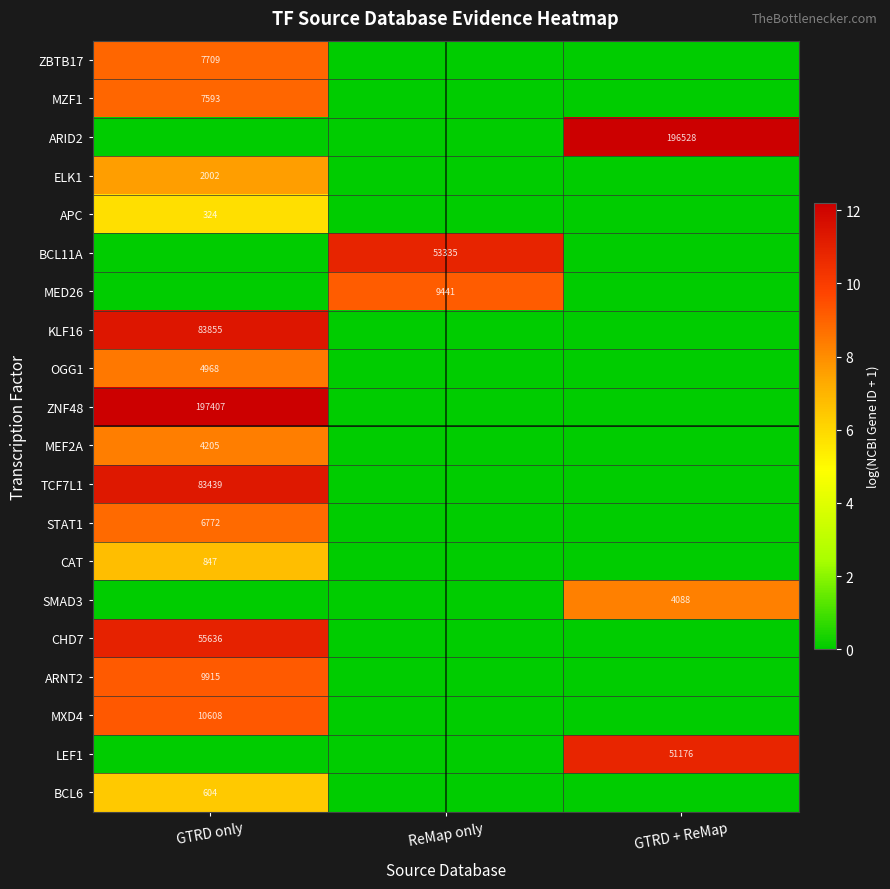

How many data points in row_0 are above 0?

1